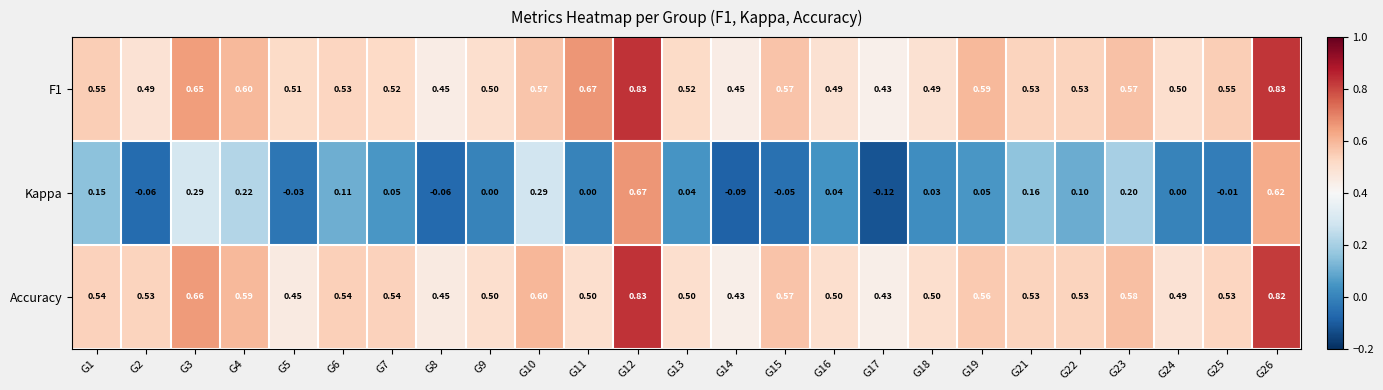

At which category does the chart reach its minimum across all series?

G17